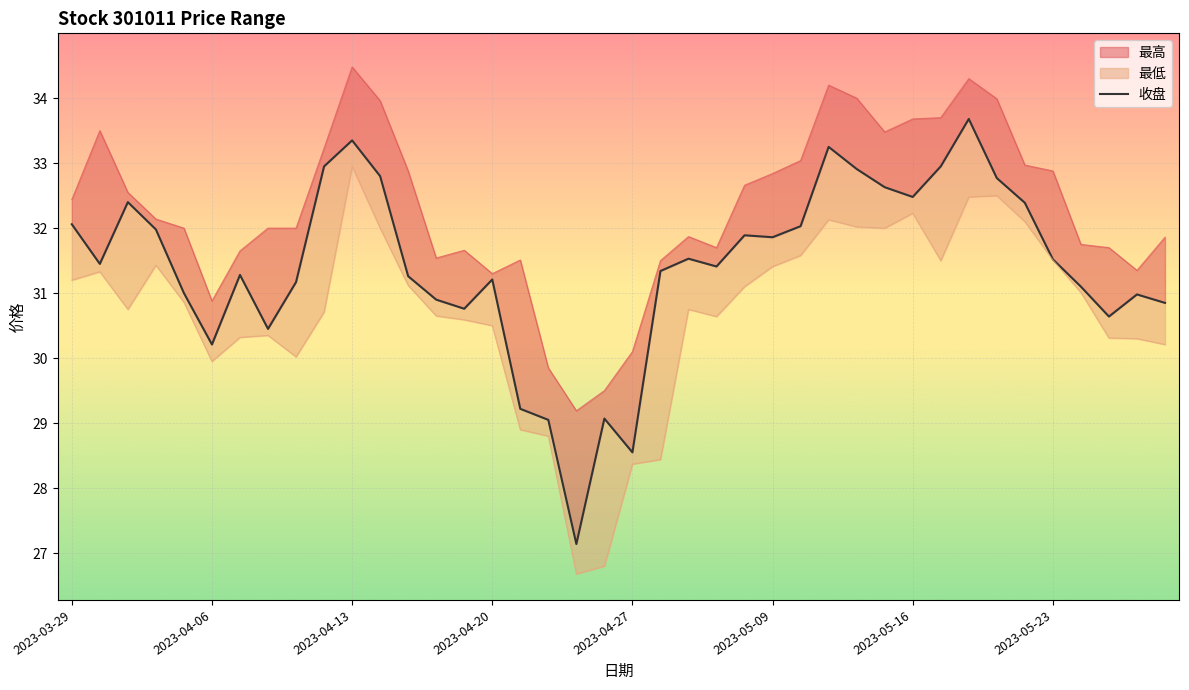

What is the minimum value shown in the chart?

27.1